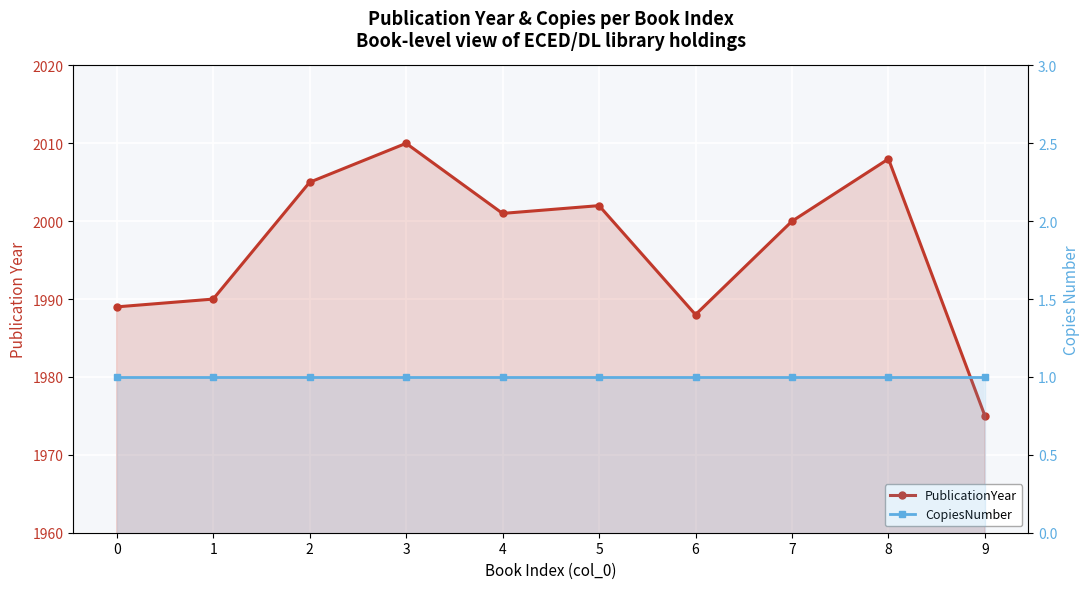

The CopiesNumber series shows 1 at 7. True or false?

True